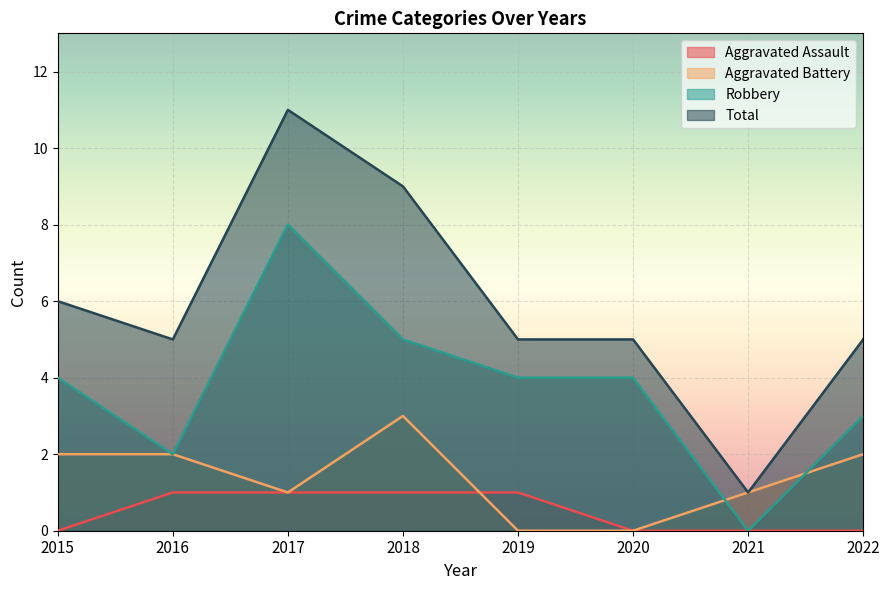

Which label corresponds to the largest value in the chart?

2017